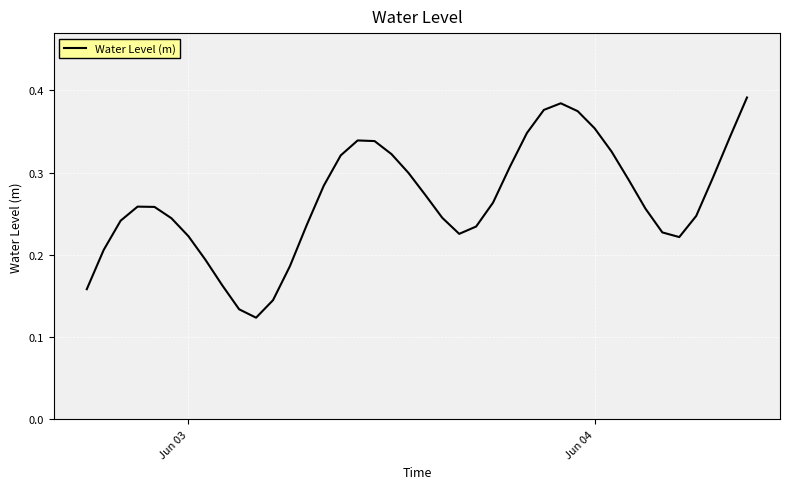

What is the greatest value displayed?

0.4